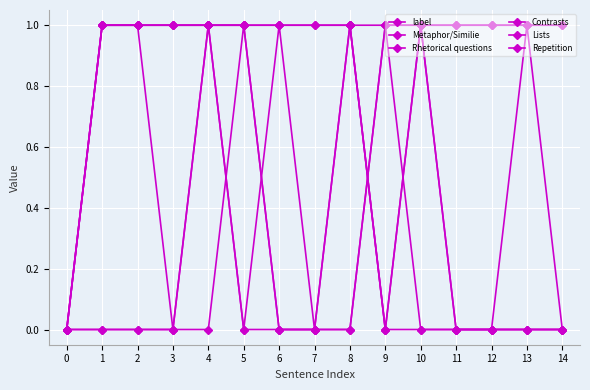

The value of Metaphor/Similie at 2 is 1. True or false?

True